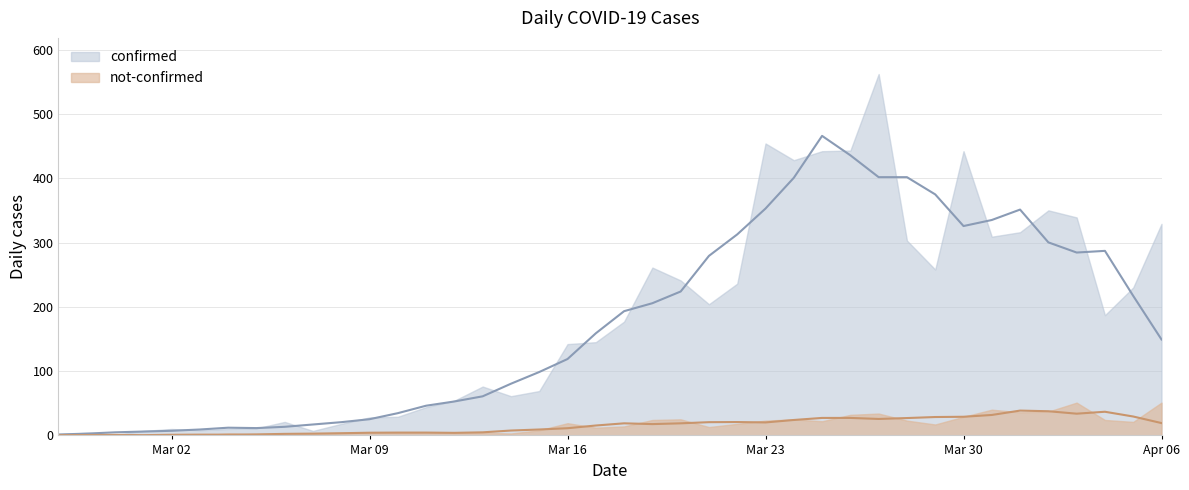

Between 2020-03-22 and 2020-04-03, which series saw the biggest shift?

confirmed